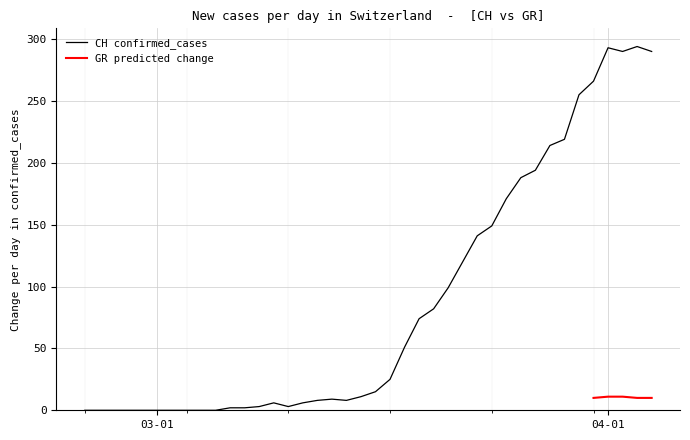

True or false: there are more than 0 points higher than both neighbors.

True